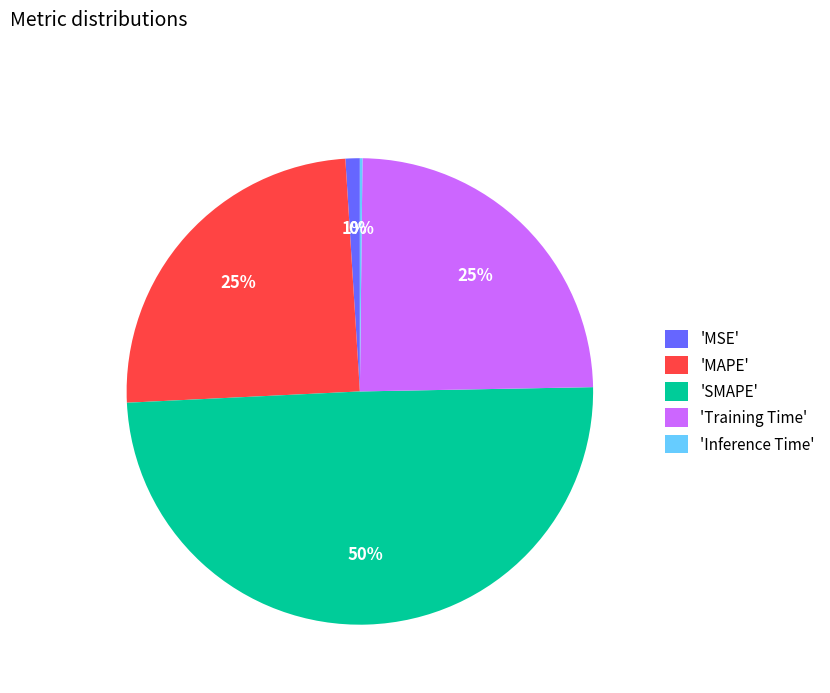

True or false: 'MAPE' accounts for 13% of the total.

False